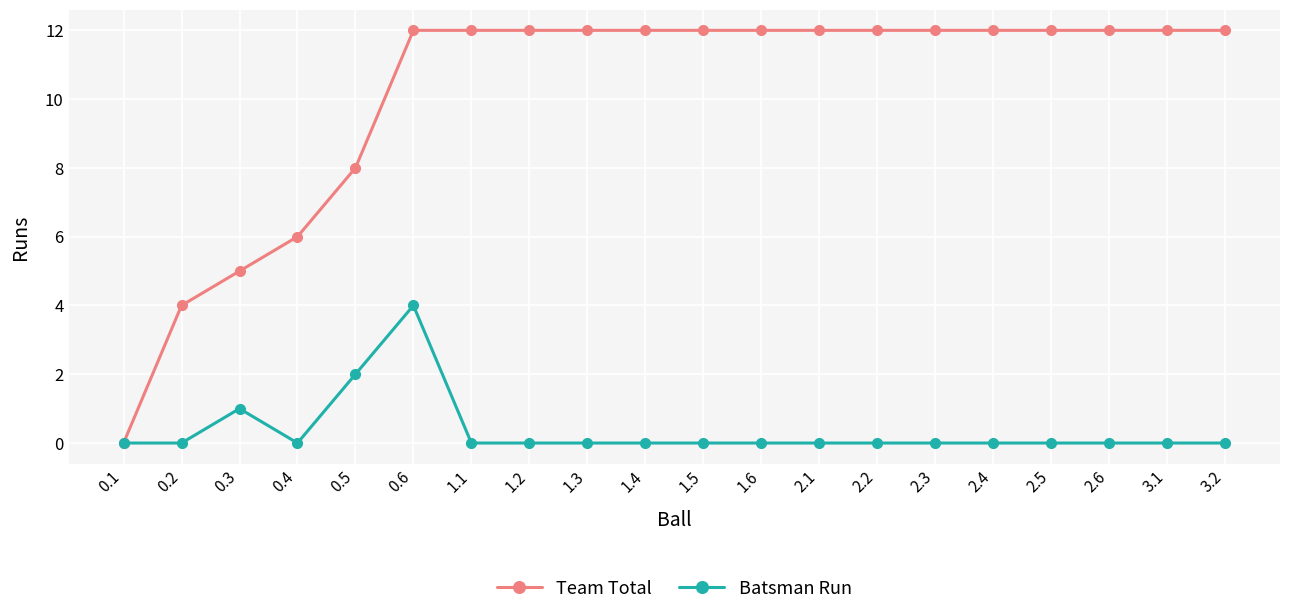

Reading left to right, extract all data points from this chart.

Team Total: 0	4	5	6	8	12	12	12	12	12	12	12	12	12	12	12	12	12	12	12
Batsman Run: 0	0	1	0	2	4	0	0	0	0	0	0	0	0	0	0	0	0	0	0